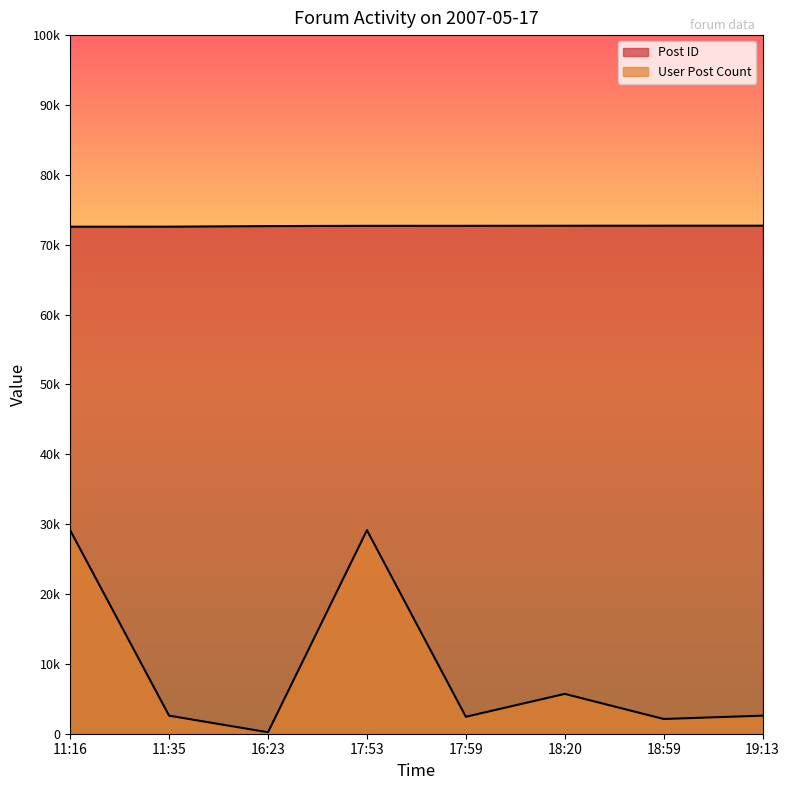

What is the approximate value of User Post Count at 18:59, to the nearest 50?

2100